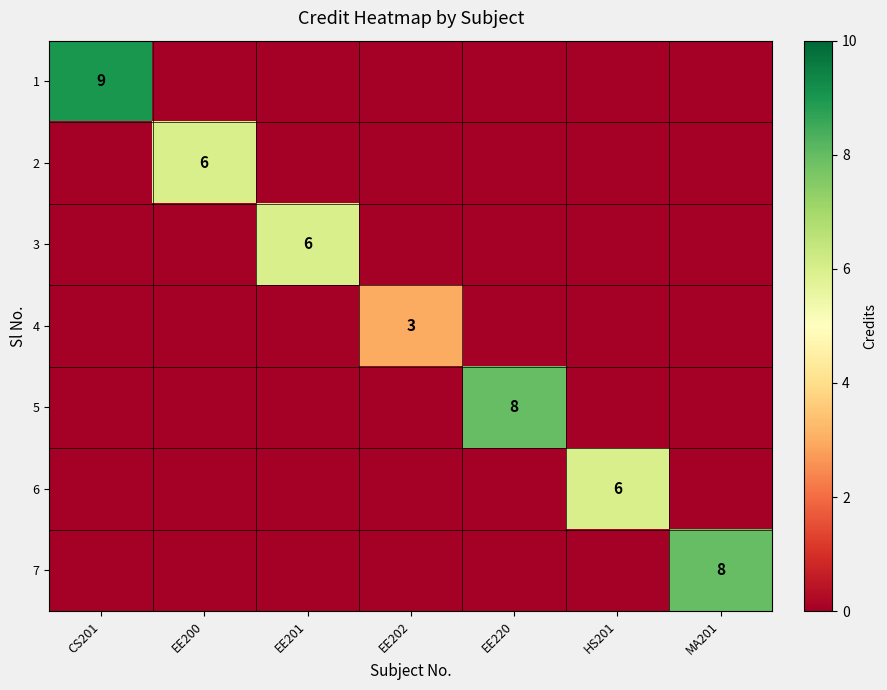

What is the spread (max minus min) of values at EE200?

6